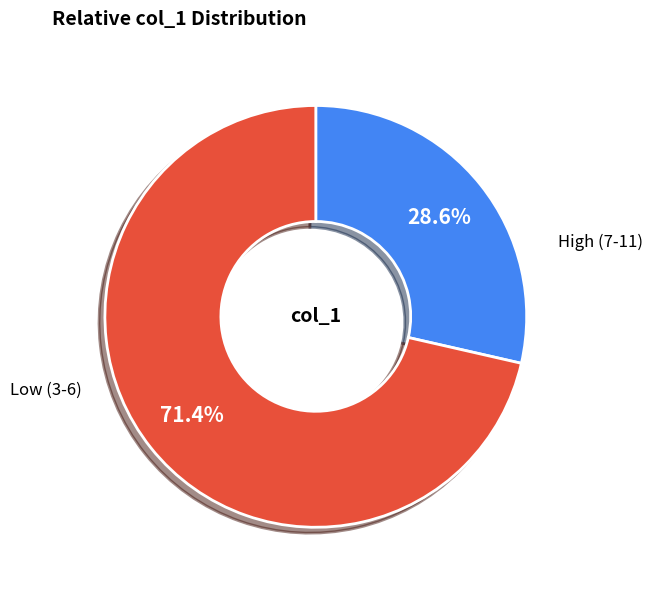

Is there any slice that represents more than half of the pie?

Yes